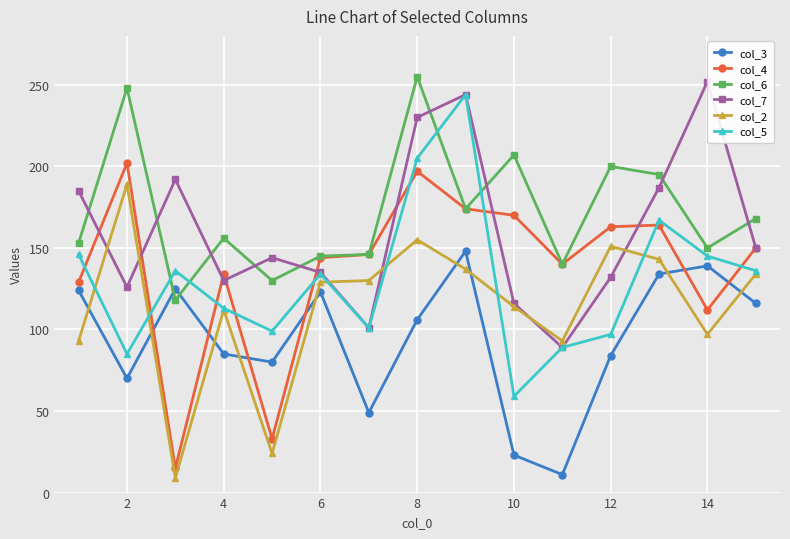

Is it true that col_5 equals 97 at 12?

True